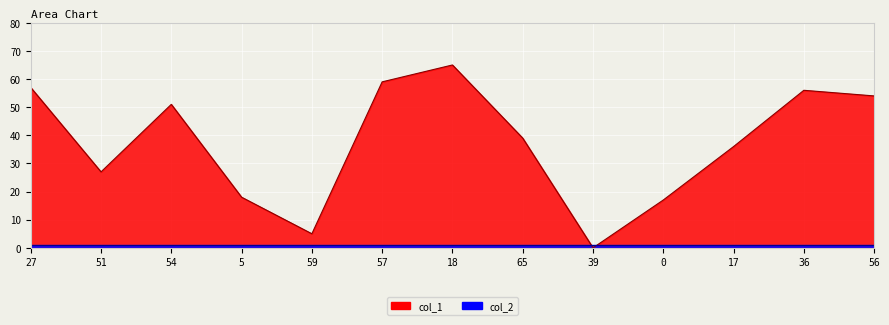

List the labels in order of value, smallest first.

39, 59, 0, 5, 51, 17, 65, 54, 56, 36, 27, 57, 18